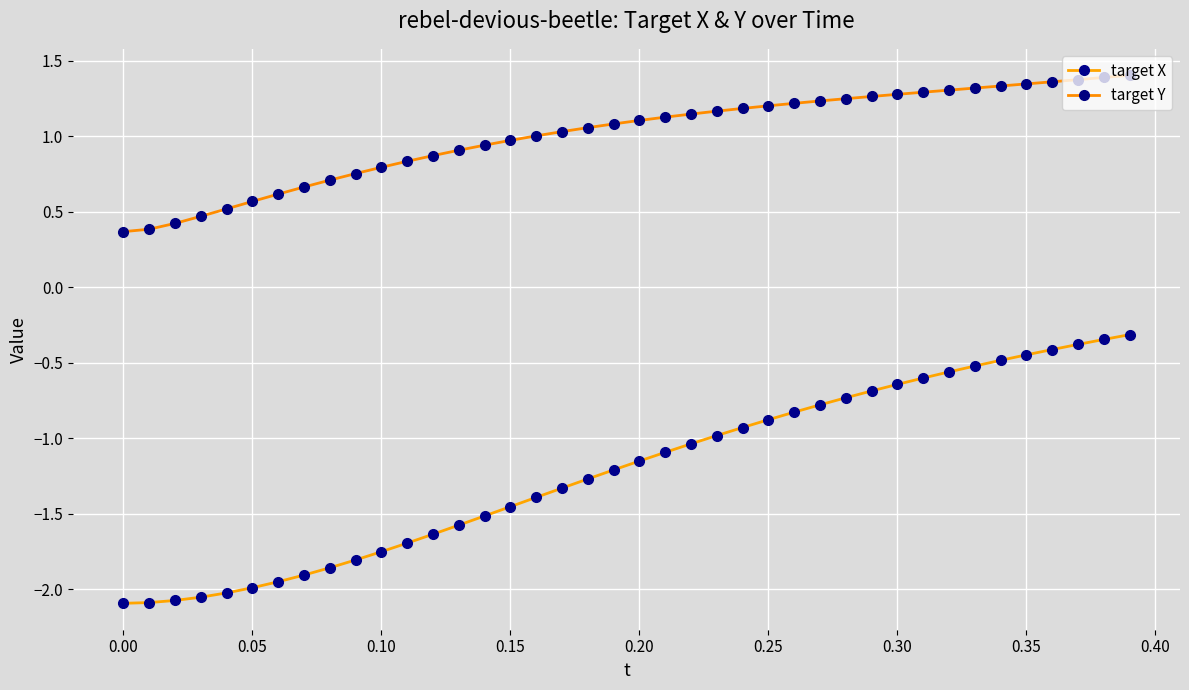

Reading left to right, list all the values displayed in this chart.

target X: -2.1	-2.1	-2.1	-2.1	-2.0	-2.0	-2.0	-1.9	-1.9	-1.8	-1.8	-1.7	-1.6	-1.6	-1.5	-1.5	-1.4	-1.3	-1.3	-1.2	-1.2	-1.1	-1.0	-1.0	-0.9	-0.9	-0.8	-0.8	-0.7	-0.7	-0.6	-0.6	-0.6	-0.5	-0.5	-0.4	-0.4	-0.4	-0.3	-0.3
target Y: 0.4	0.4	0.4	0.5	0.5	0.6	0.6	0.7	0.7	0.8	0.8	0.8	0.9	0.9	0.9	1.0	1.0	1.0	1.1	1.1	1.1	1.1	1.1	1.2	1.2	1.2	1.2	1.2	1.2	1.3	1.3	1.3	1.3	1.3	1.3	1.3	1.4	1.4	1.4	1.4